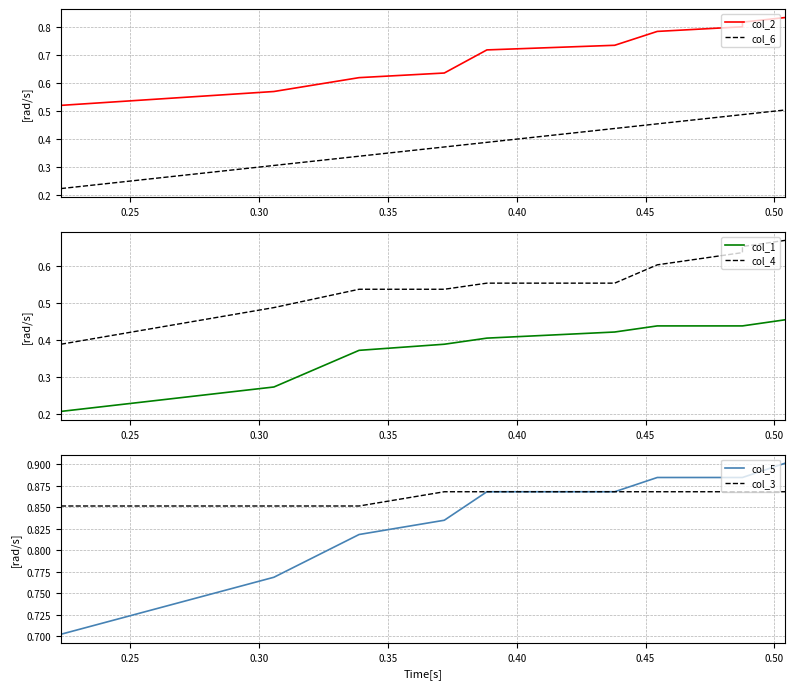

How many categories are shown in the chart?

10